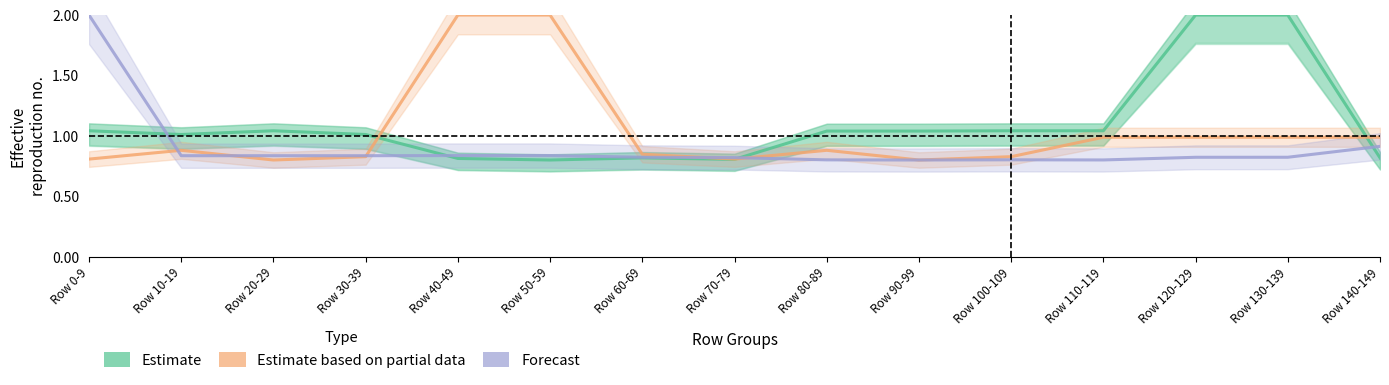

Reading left to right, list all the values displayed in this chart.

Estimate: 1.0	1.0	1.0	1.0	0.8	0.8	0.8	0.8	1.0	1.0	1.0	1.0	2.0	2.0	0.8
Estimate based on partial data: 0.8	0.9	0.8	0.8	2.0	2.0	0.8	0.8	0.9	0.8	0.8	1.0	1.0	1.0	1.0
Forecast: 2.0	0.8	0.8	0.8	0.8	0.8	0.8	0.8	0.8	0.8	0.8	0.8	0.8	0.8	0.9